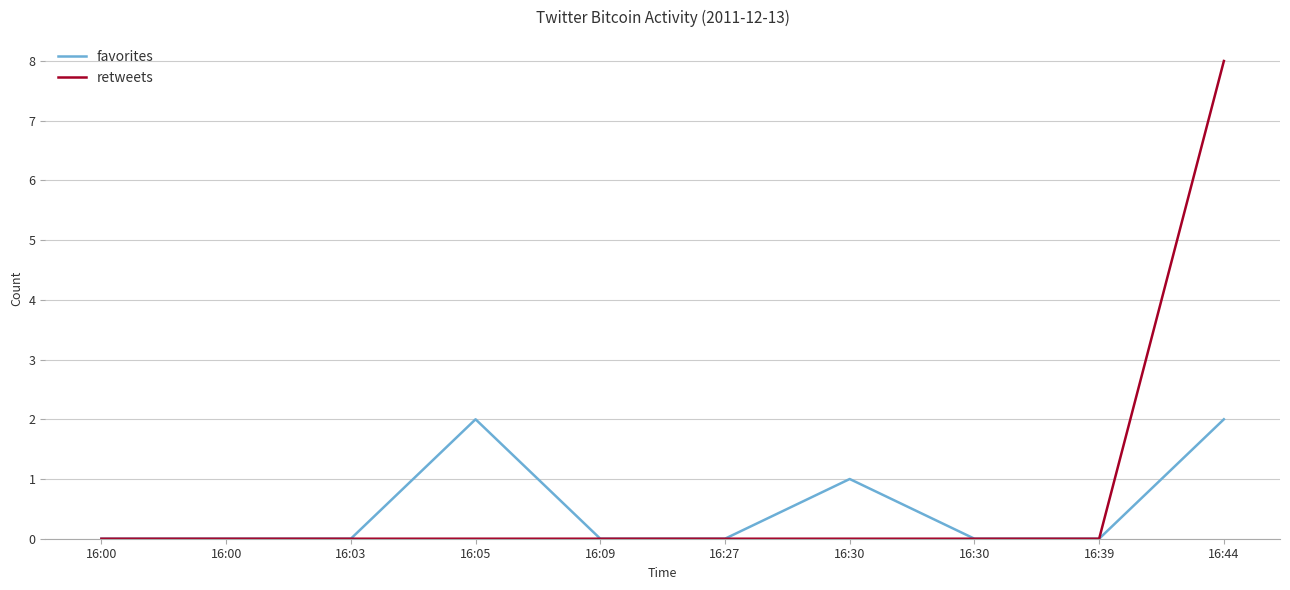

Does the chart have visible grid lines?

Yes